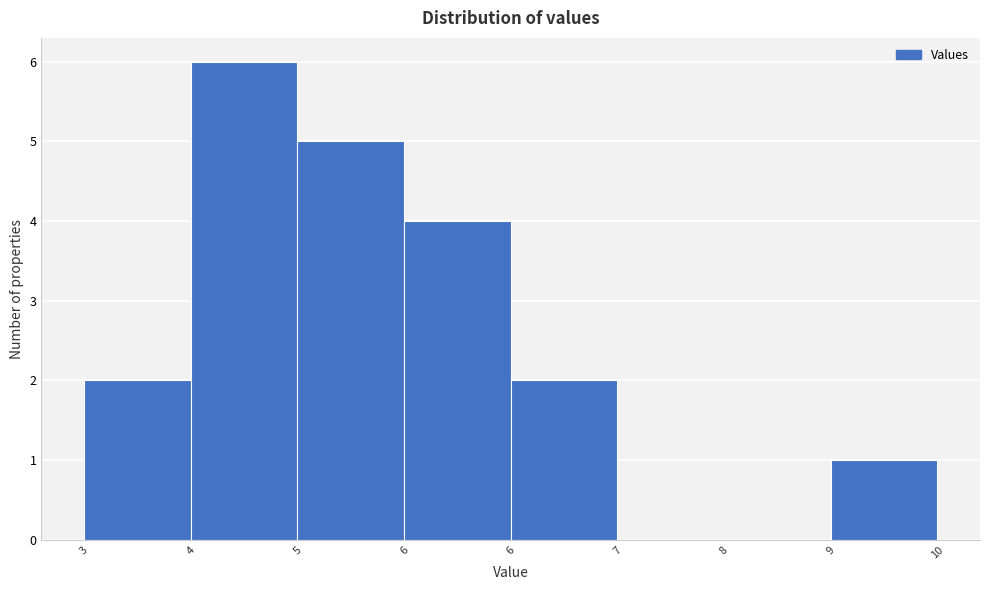

Count the number of data series in this chart.

1